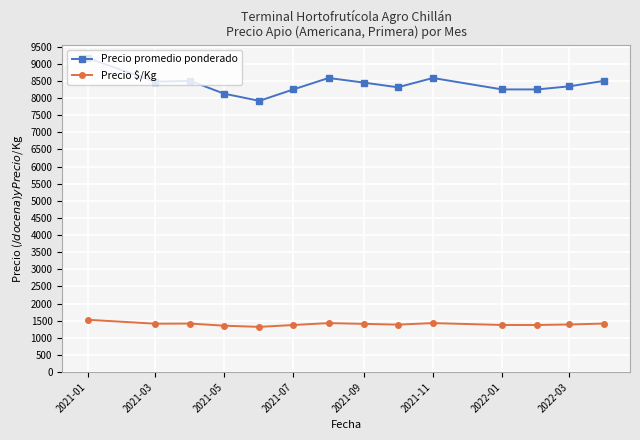

Count the number of data series in this chart.

2